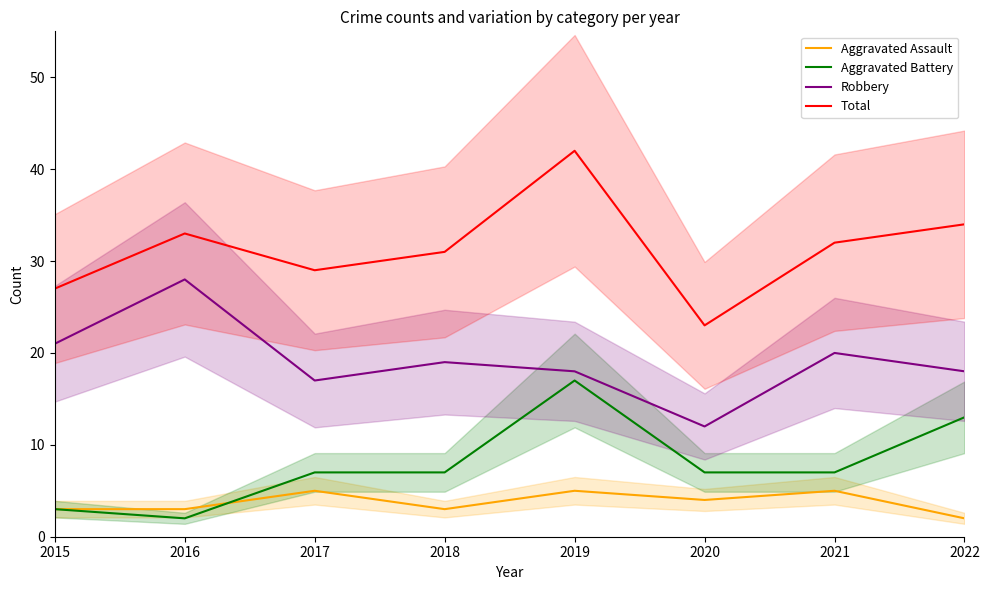

Rank the categories by Aggravated Battery value from highest to lowest.

2019, 2022, 2017, 2018, 2020, 2021, 2015, 2016